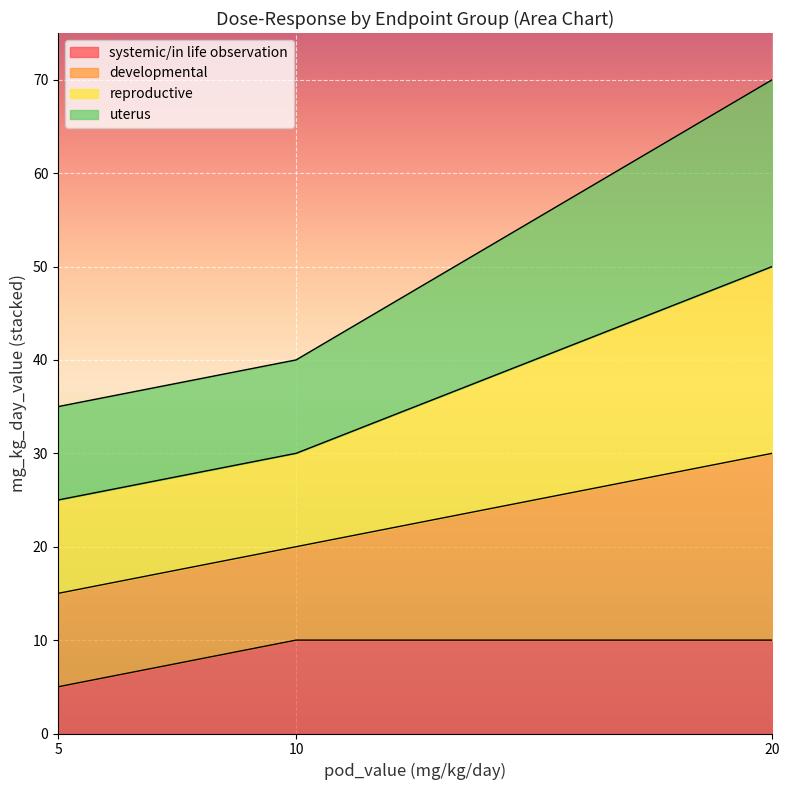

At how many categories does at least one series exceed 54?

1